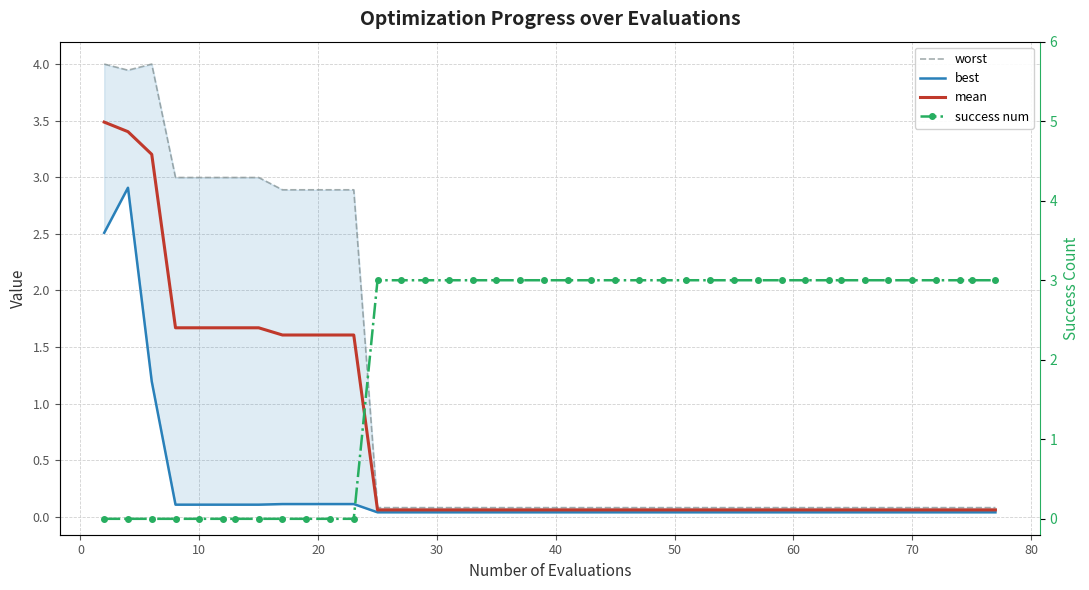

Is it true that mean equals 0.0 at 13?

False